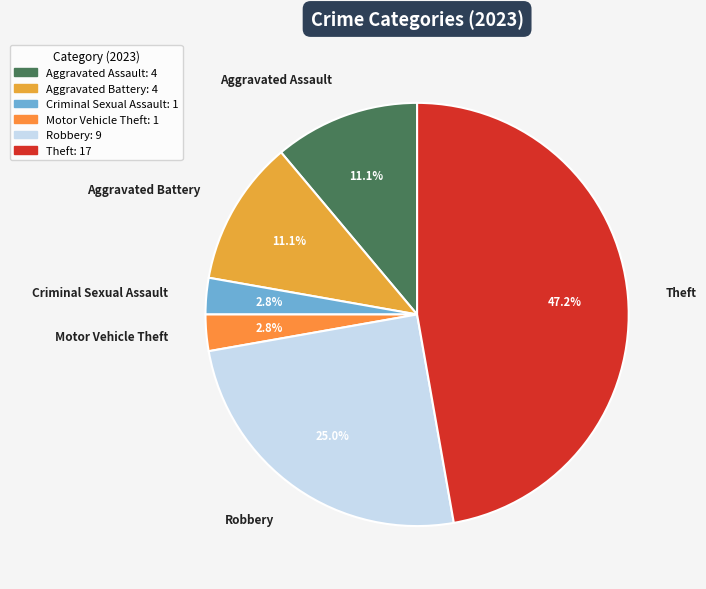

How many slices are in this pie chart?

6